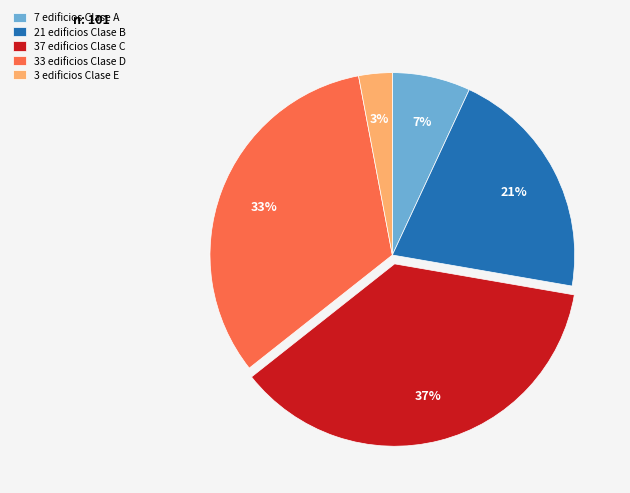

To the nearest percent, what is the difference between the largest and smallest slice percentages?

34%